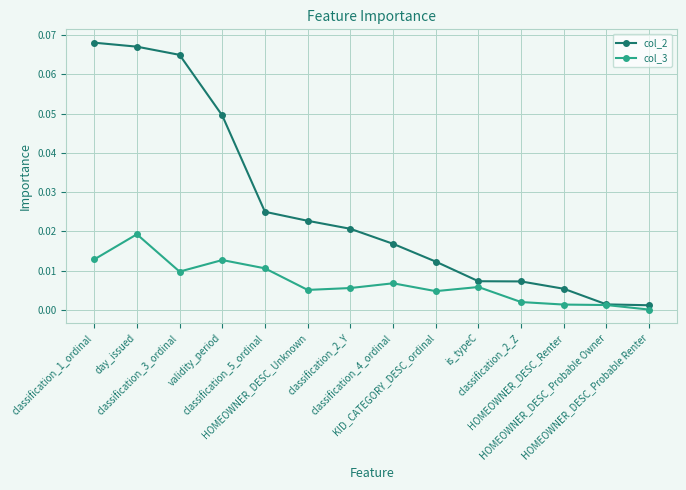

List the series in order of their peak value, lowest first.

col_3, col_2